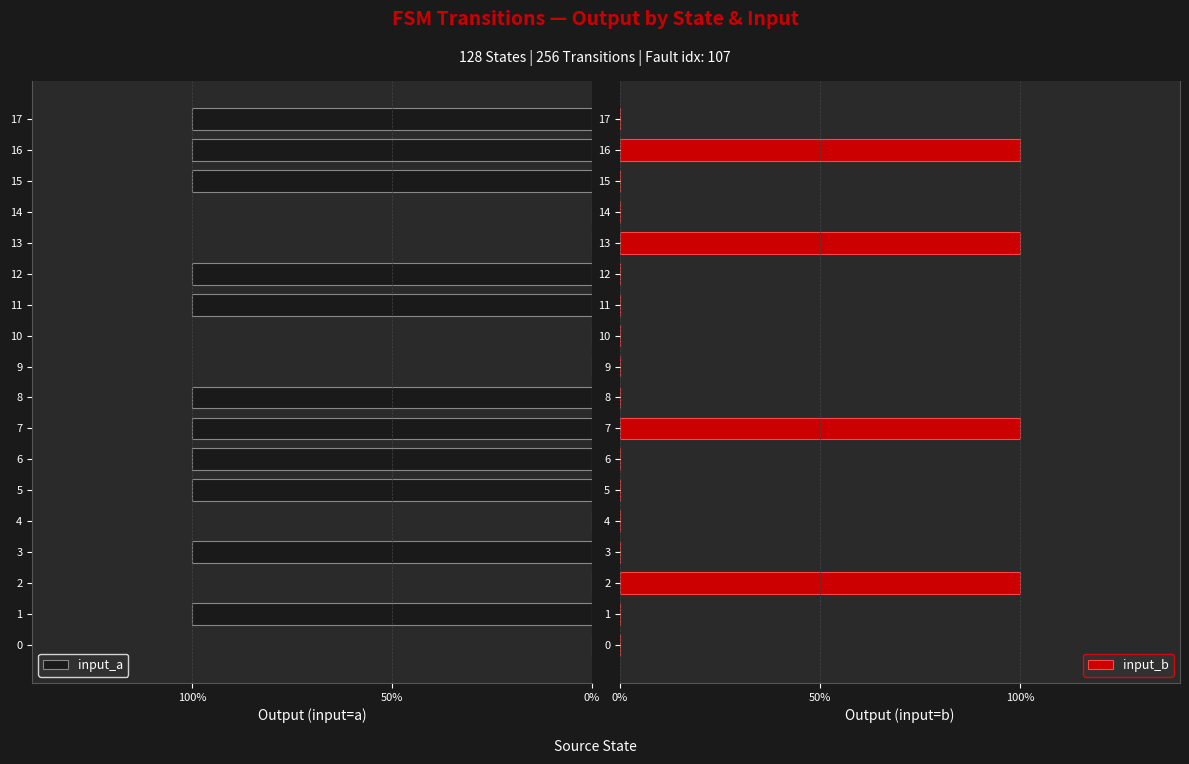

Rank the series by their average value, from highest to lowest.

input_a, input_b